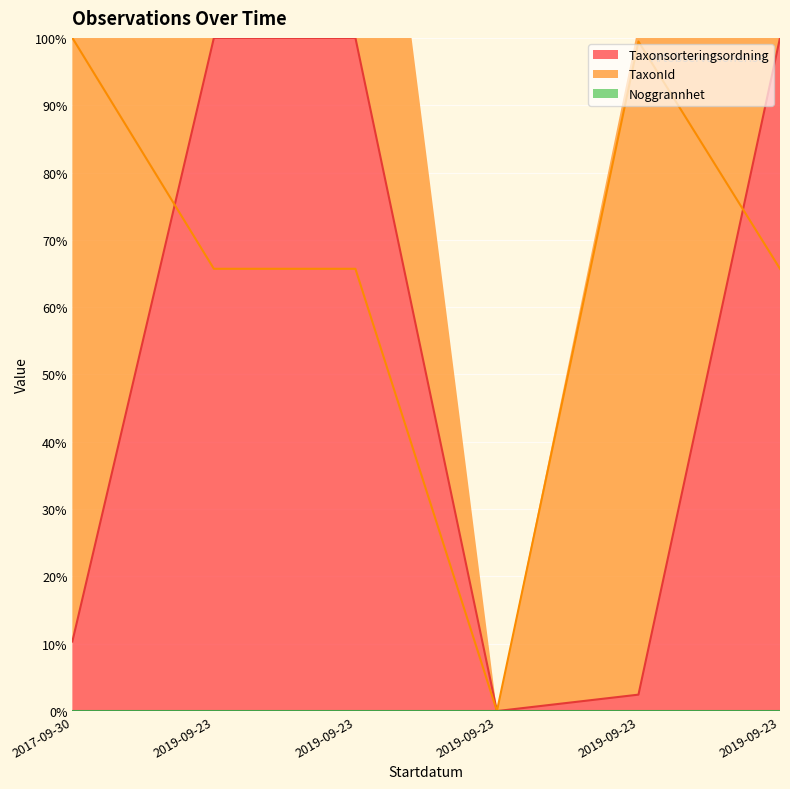

Which label corresponds to the smallest value in the chart?

2019-09-23